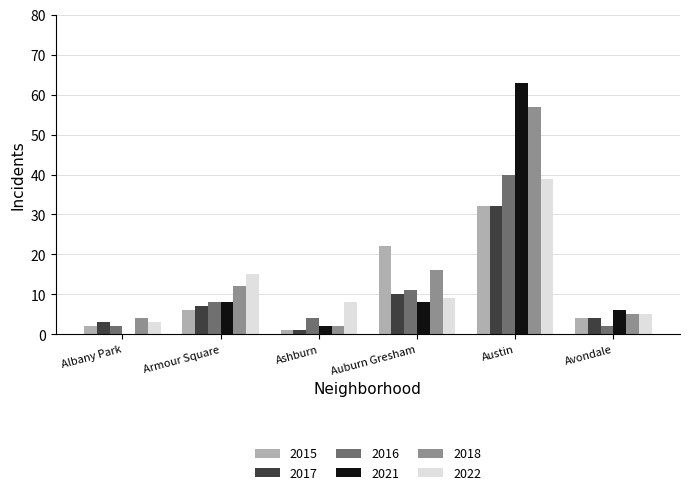

Reading left to right, list all the values displayed in this chart.

2015: Albany Park=2	Armour Square=6	Ashburn=1	Auburn Gresham=22	Austin=32	Avondale=4
2017: Albany Park=3	Armour Square=7	Ashburn=1	Auburn Gresham=10	Austin=32	Avondale=4
2016: Albany Park=2	Armour Square=8	Ashburn=4	Auburn Gresham=11	Austin=40	Avondale=2
2021: Albany Park=0	Armour Square=8	Ashburn=2	Auburn Gresham=8	Austin=63	Avondale=6
2018: Albany Park=4	Armour Square=12	Ashburn=2	Auburn Gresham=16	Austin=57	Avondale=5
2022: Albany Park=3	Armour Square=15	Ashburn=8	Auburn Gresham=9	Austin=39	Avondale=5